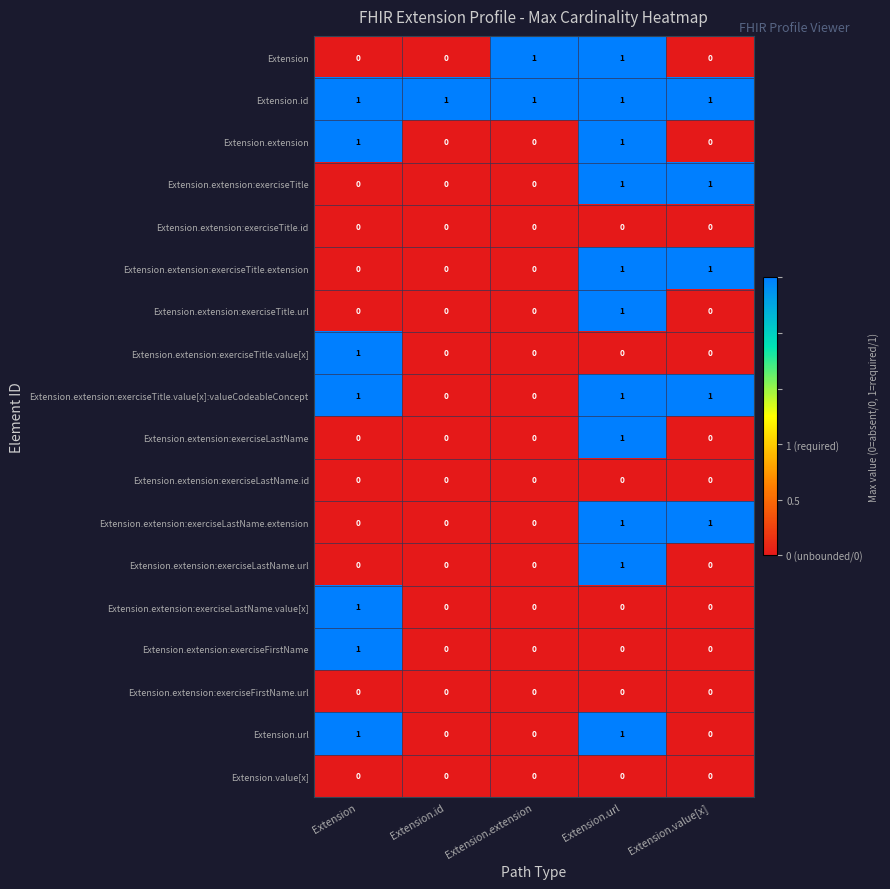

Which series changed the most between Extension.id and Extension.extension?

Extension